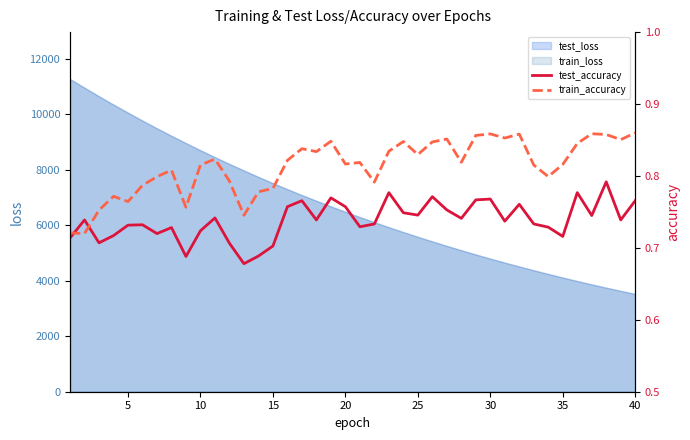

How many lines are shown in the chart?

2